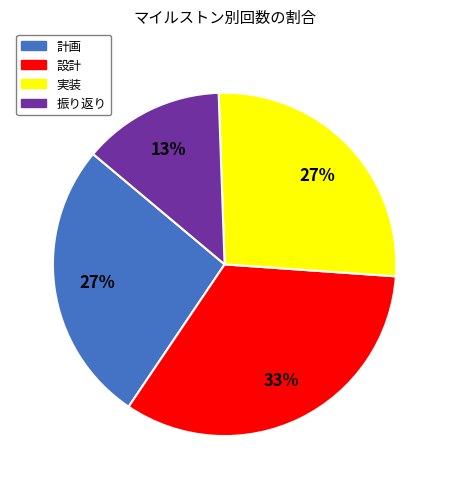

What is the ratio of the value at 振り返り to the value at 実装?

0.5